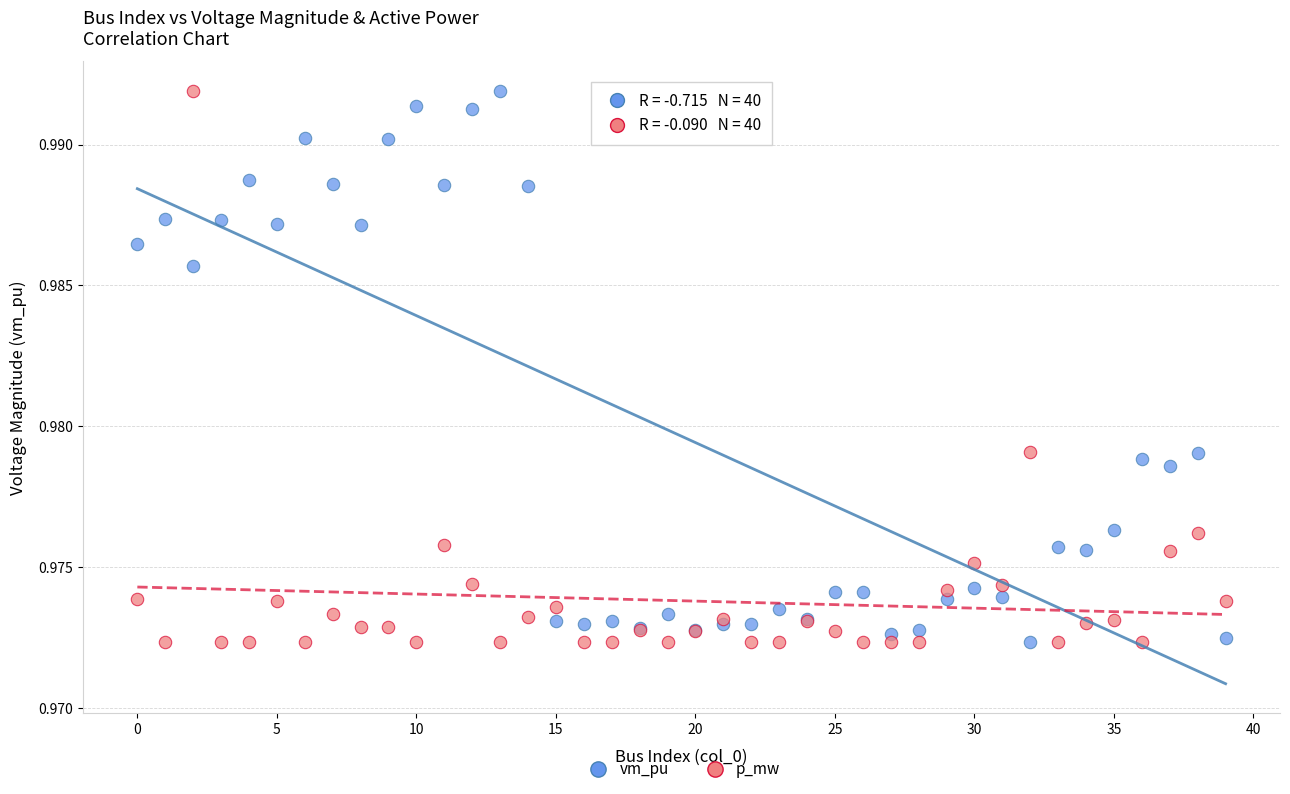

What are all the series names shown in the legend?

vm_pu, p_mw